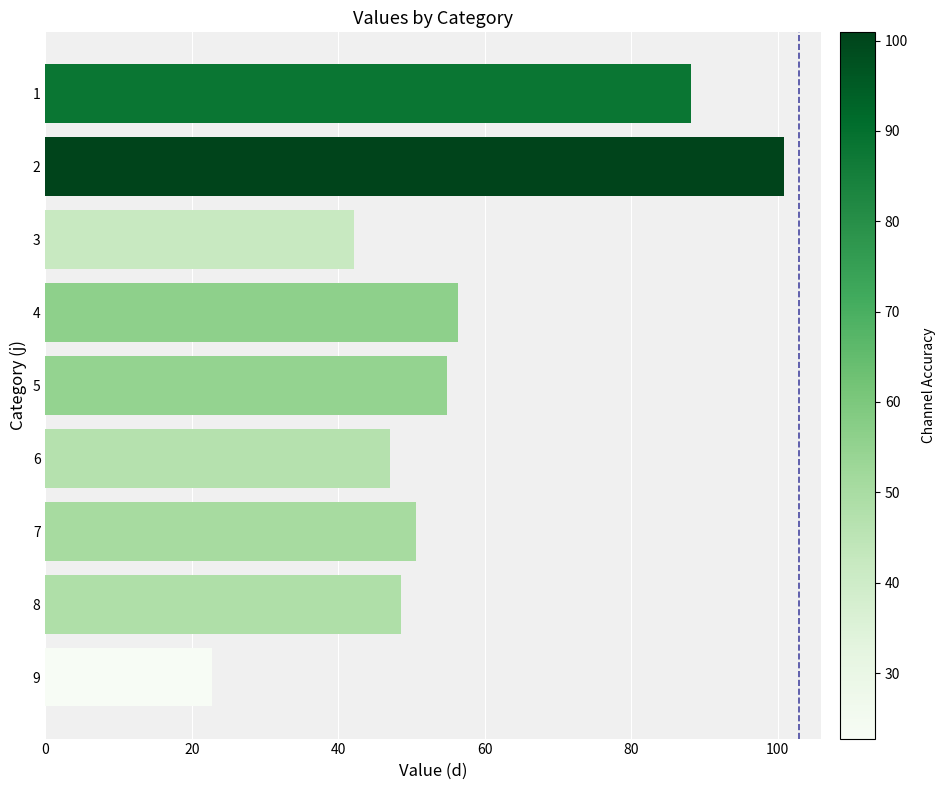

Which label corresponds to the smallest value in the chart?

9